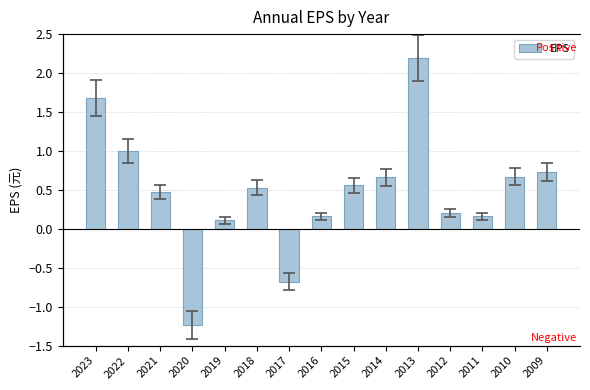

The chart shows a value of 0.3 at 2018. True or false?

False